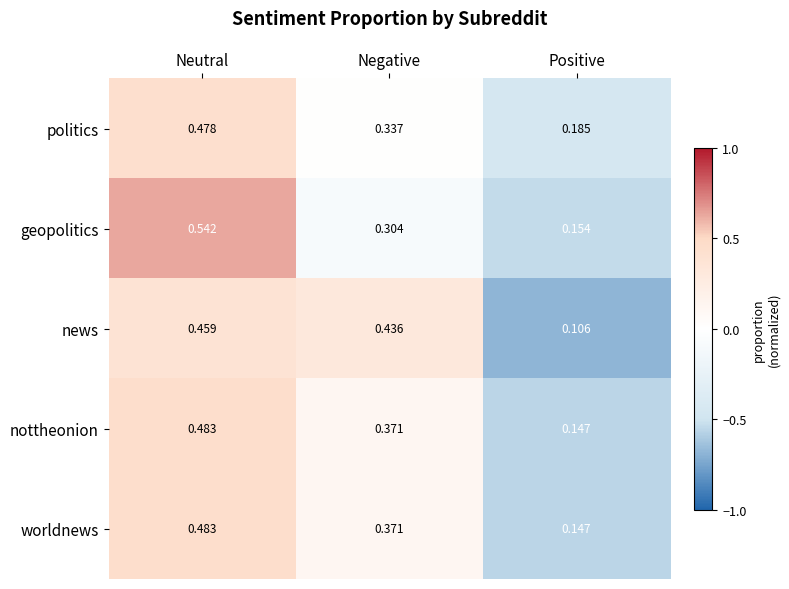

Is the value of politics at Positive greater than the value of news at Neutral?

No